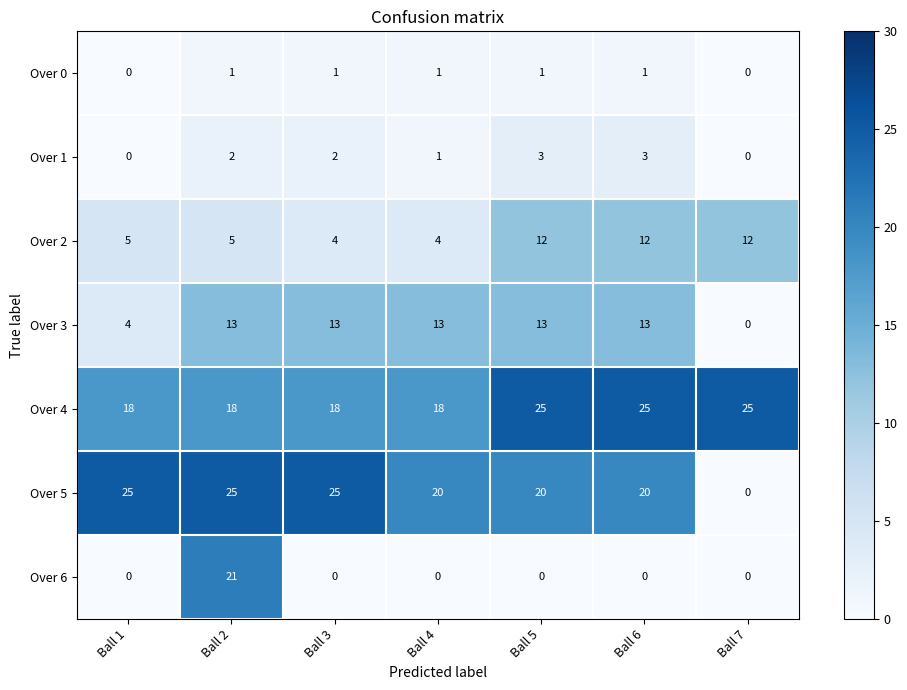

What is the approximate value of Over 4 at Ball 2?

18